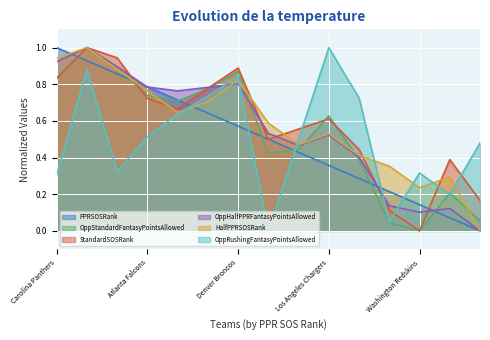

How many positive values does the OppRushingFantasyPointsAllowed series have?

14